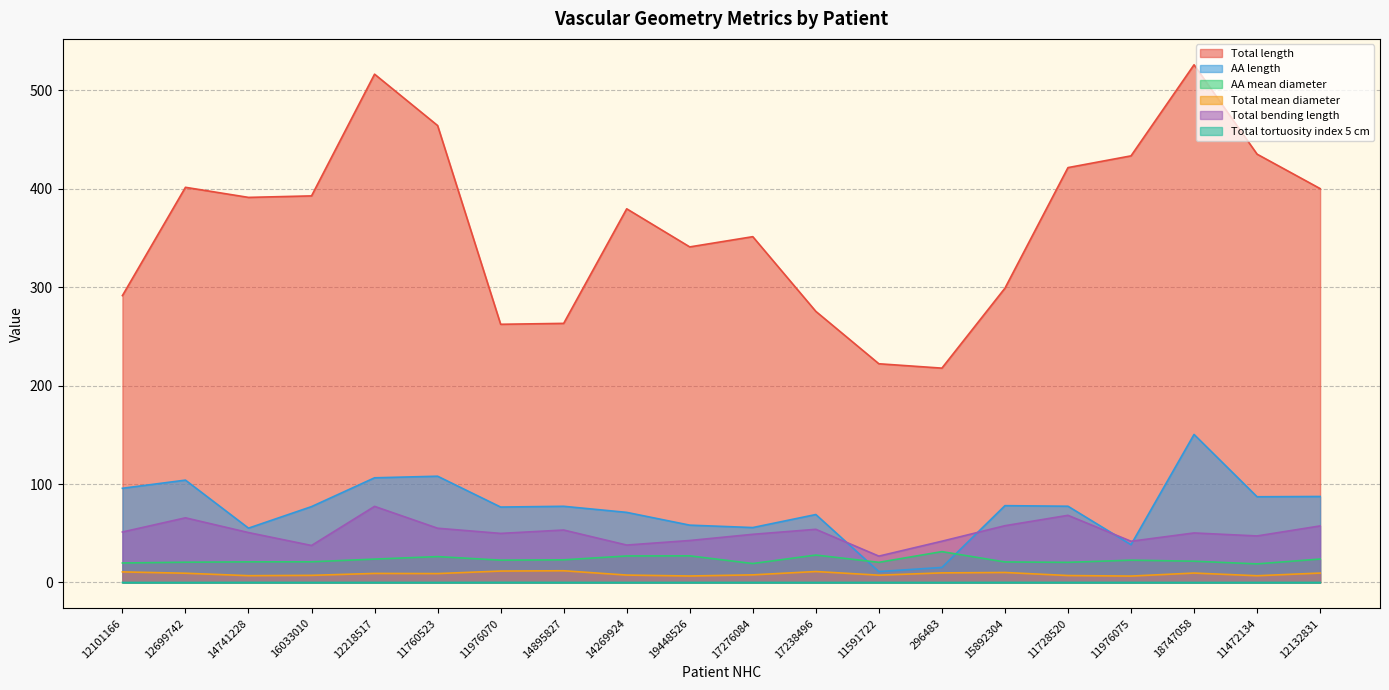

What is the difference between the AA mean diameter values at 19448526 and 11591722?

6.6